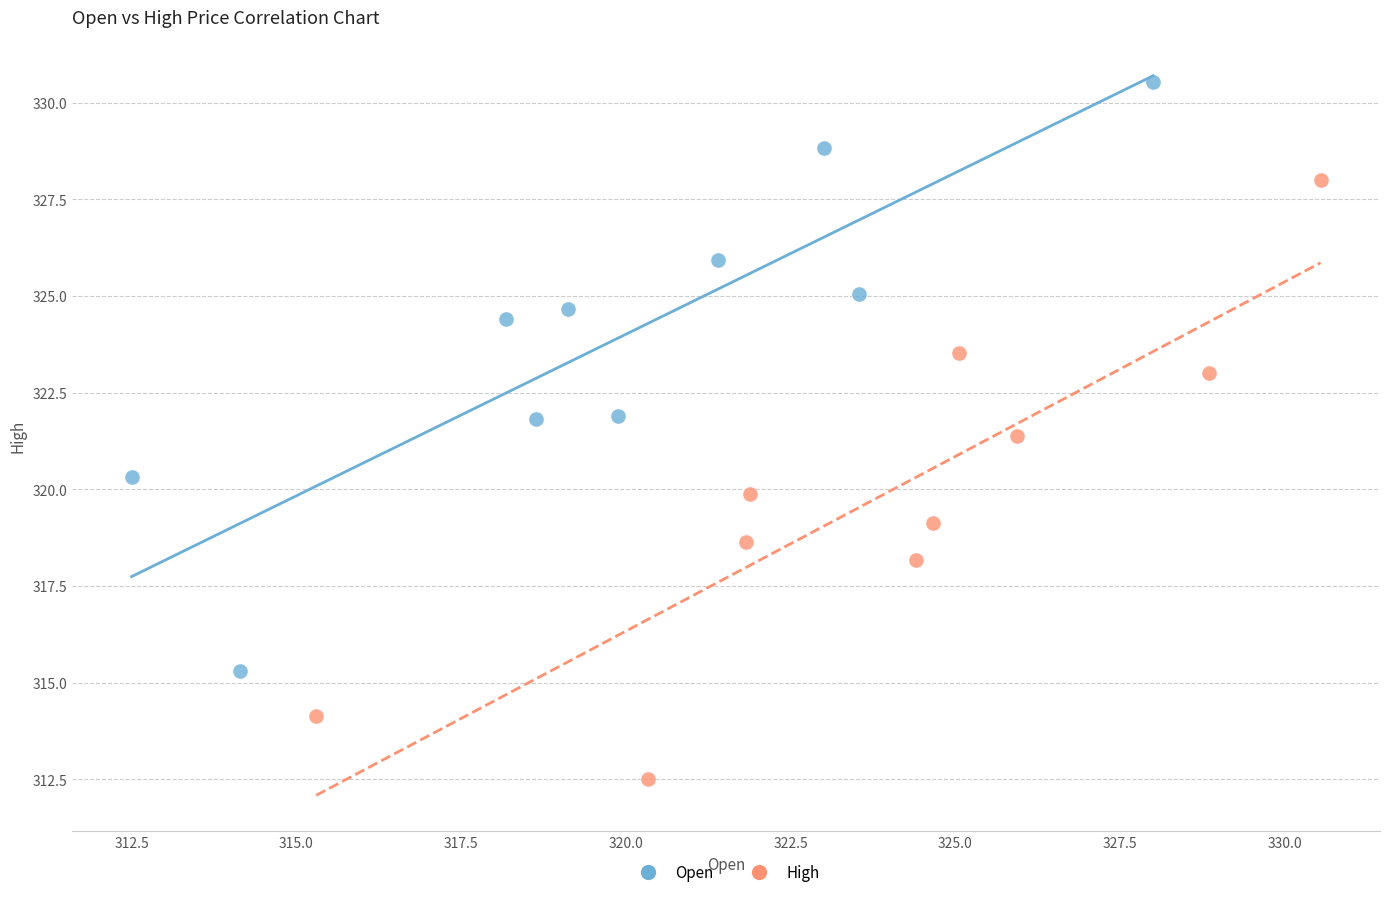

Which series reaches the minimum Y coordinate?

High